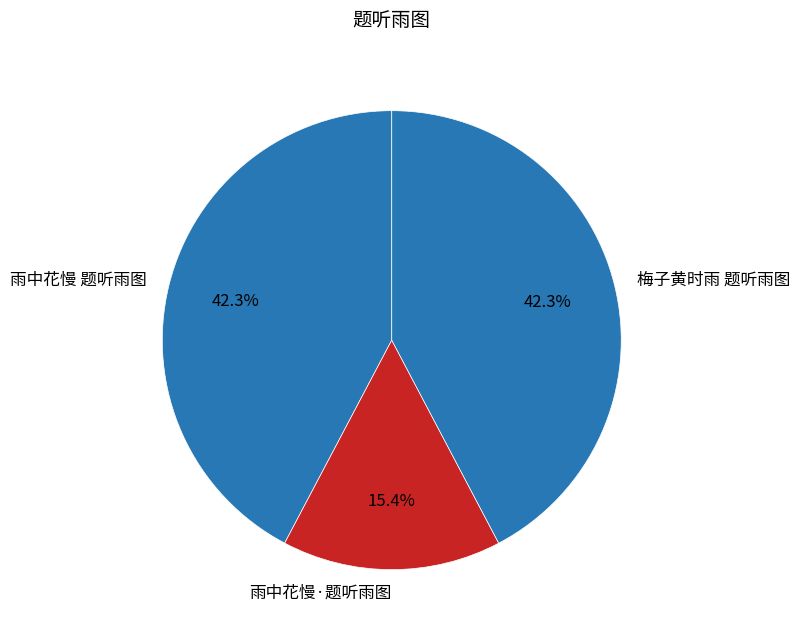

Is there any slice that represents more than half of the pie?

No